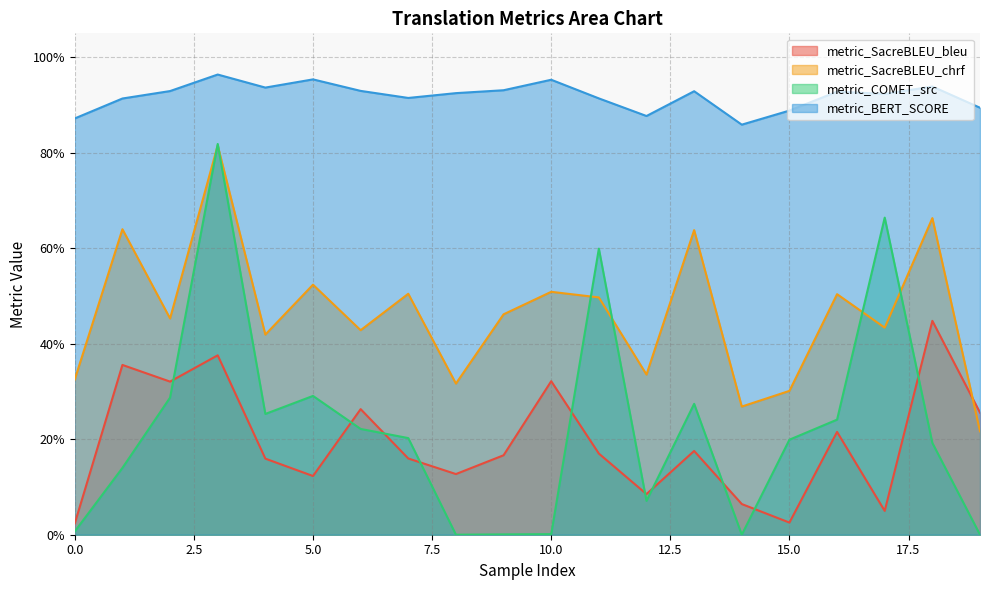

The value of metric_BERT_SCORE at 2 is 0.9. True or false?

True